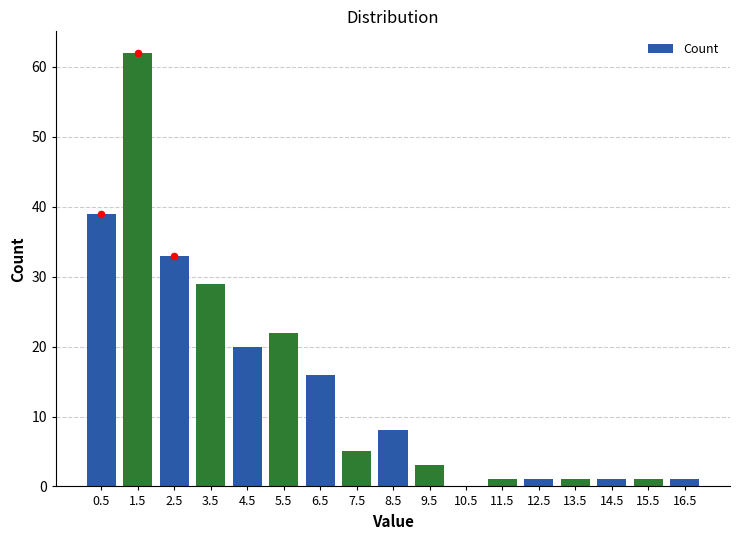

What is the change in value from 5.5 to 12.5?

-21